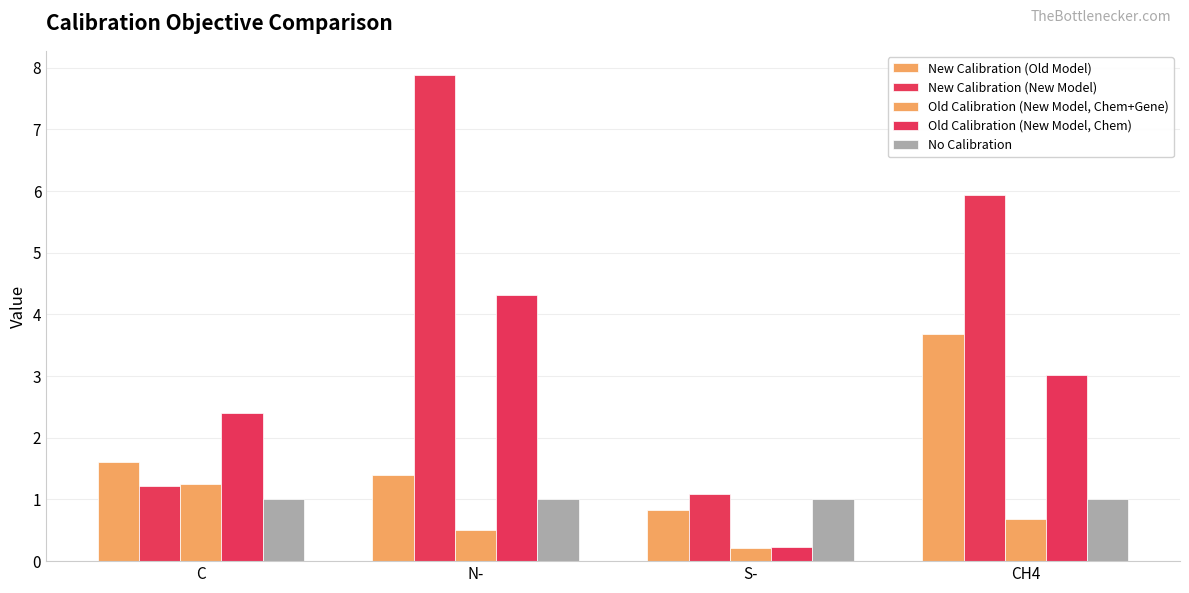

What is the value of the New Calibration (Old Model) bar at the 1st from the left?

1.6